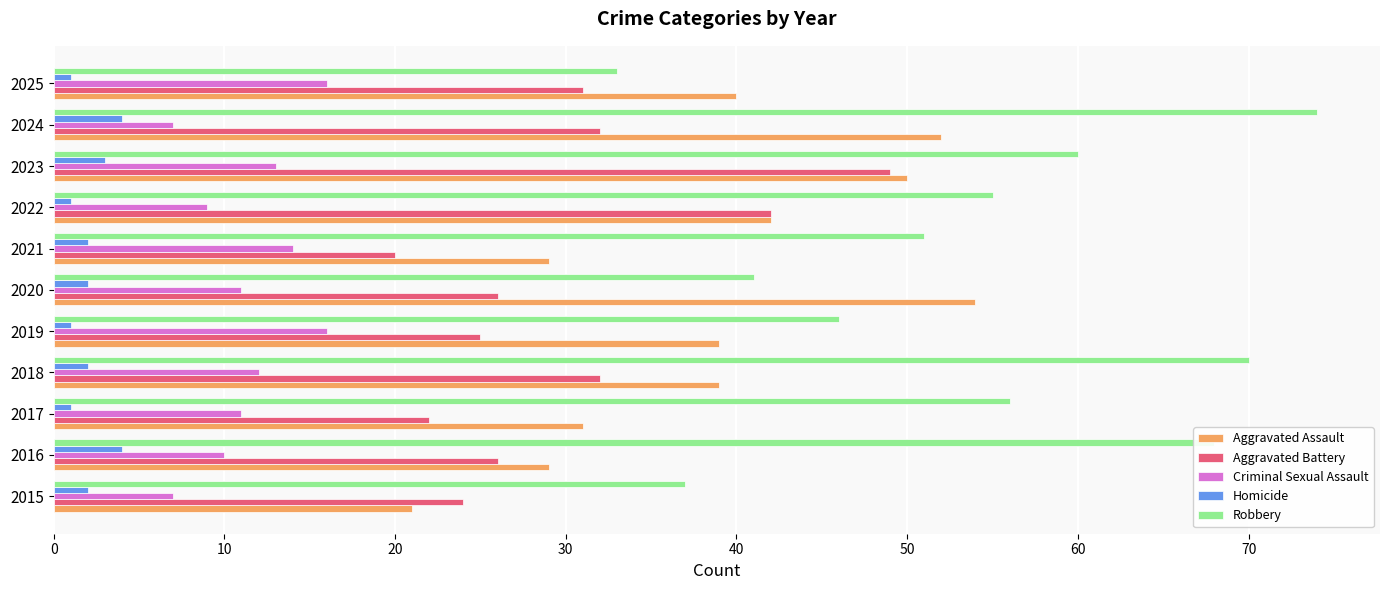

Rank the series by their average value, from lowest to highest.

Homicide, Criminal Sexual Assault, Aggravated Battery, Aggravated Assault, Robbery